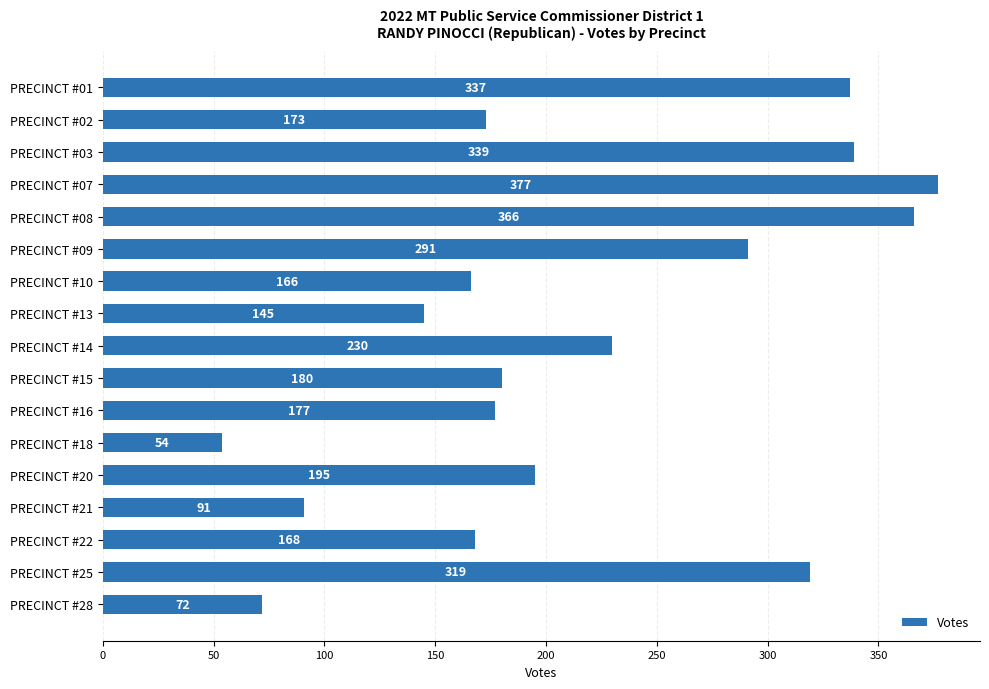

Which has a higher value, PRECINCT #07 or PRECINCT #02?

PRECINCT #07